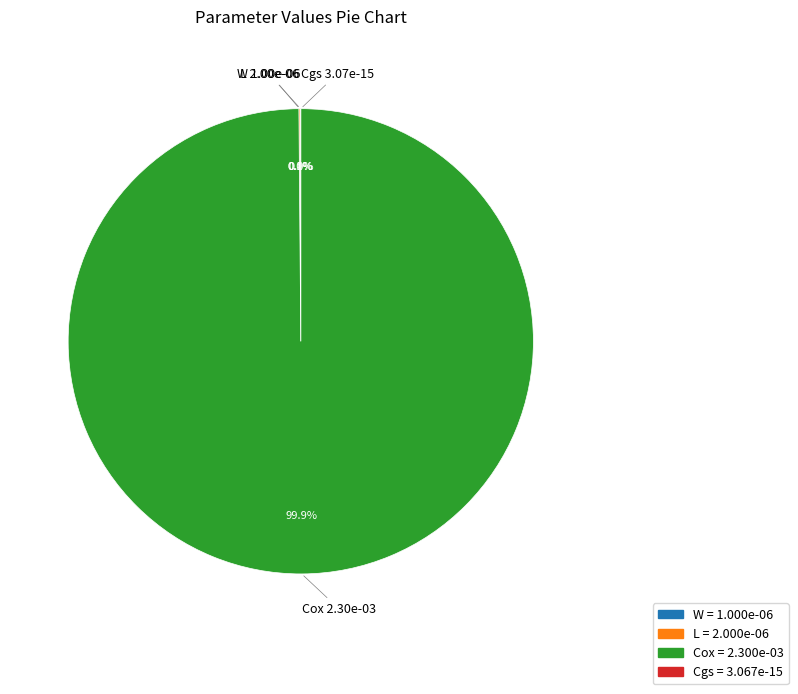

Does Cox represent more than half of the total?

Yes